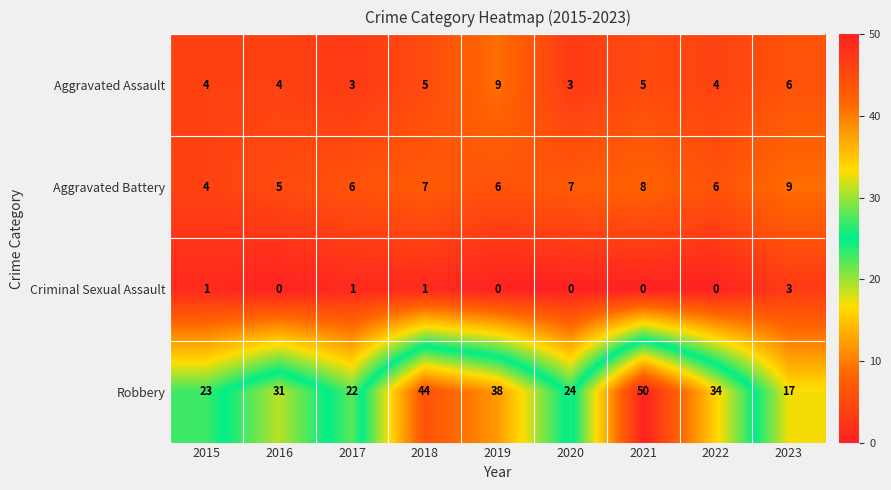

What is the maximum value for Aggravated Assault?

9